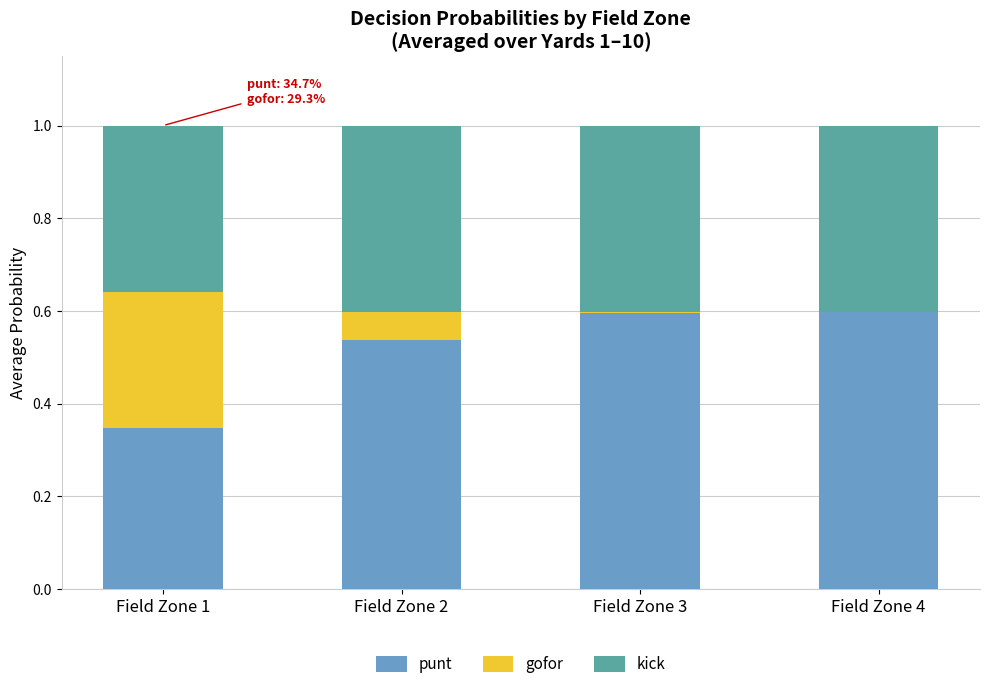

What is the sum of all punt values?

2.1